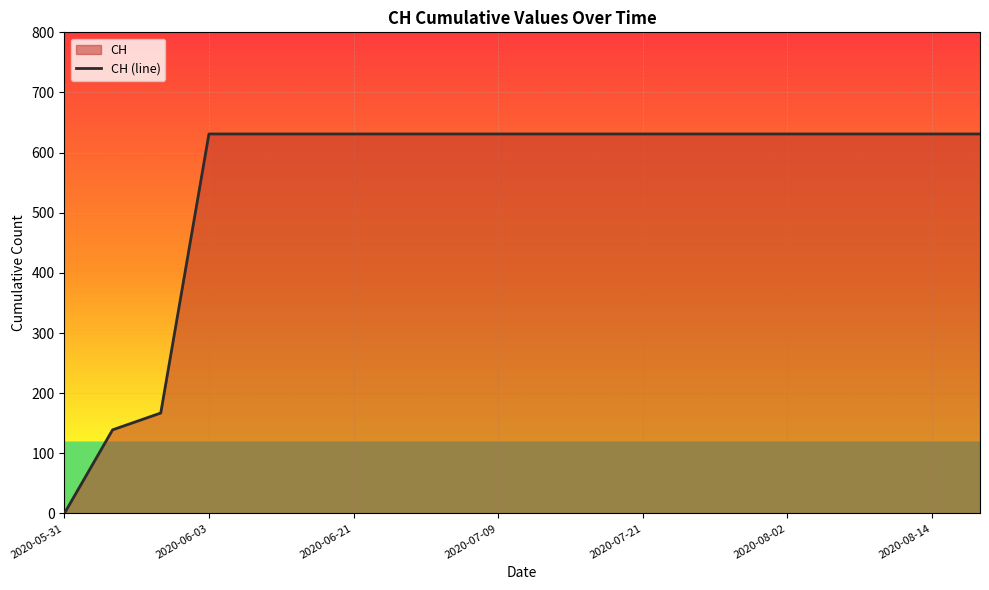

What is the value of the 5th point from the left?

631